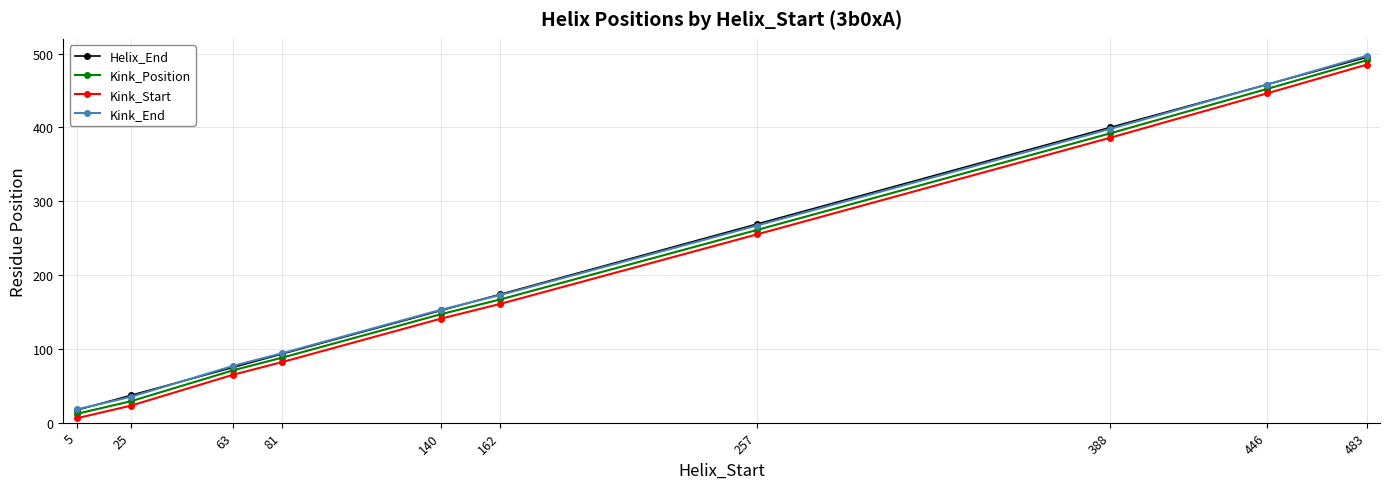

Reading left to right, transcribe all the data shown in this chart.

Helix_End: 5=17	25=37	63=75	81=93	140=152	162=174	257=269	388=400	446=458	483=495
Kink_Position: 5=12	25=29	63=71	81=88	140=147	162=167	257=261	388=392	446=452	483=491
Kink_Start: 5=6	25=23	63=65	81=82	140=141	162=161	257=255	388=386	446=446	483=485
Kink_End: 5=18	25=35	63=77	81=94	140=153	162=173	257=267	388=398	446=458	483=497